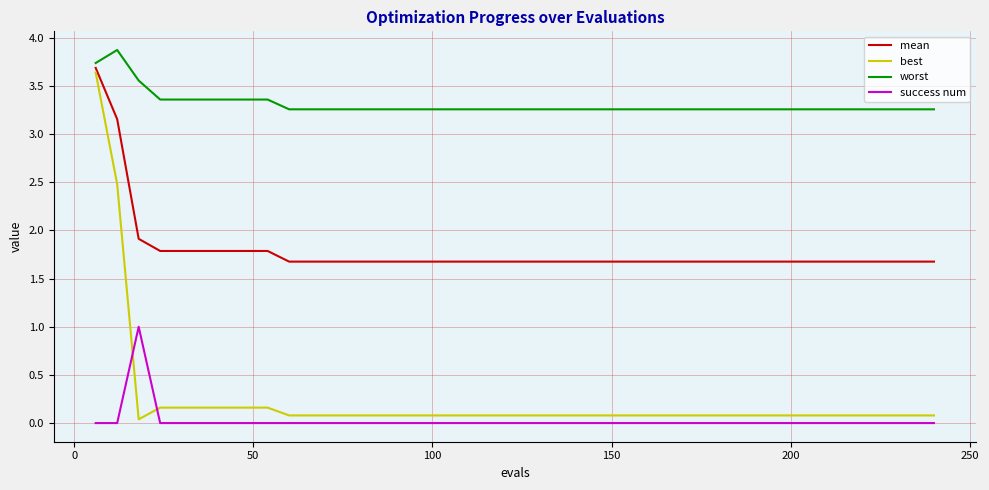

Which series has the largest range (max minus min)?

best